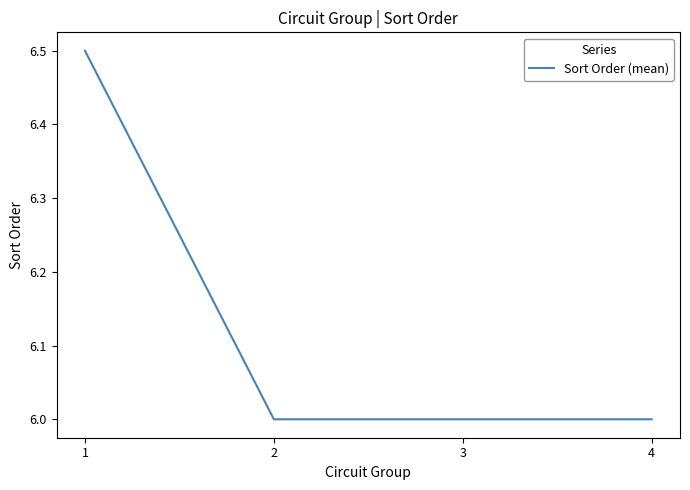

Reading right to left, list all the values displayed in this chart.

4=6.0	3=6.0	2=6.0	1=6.5